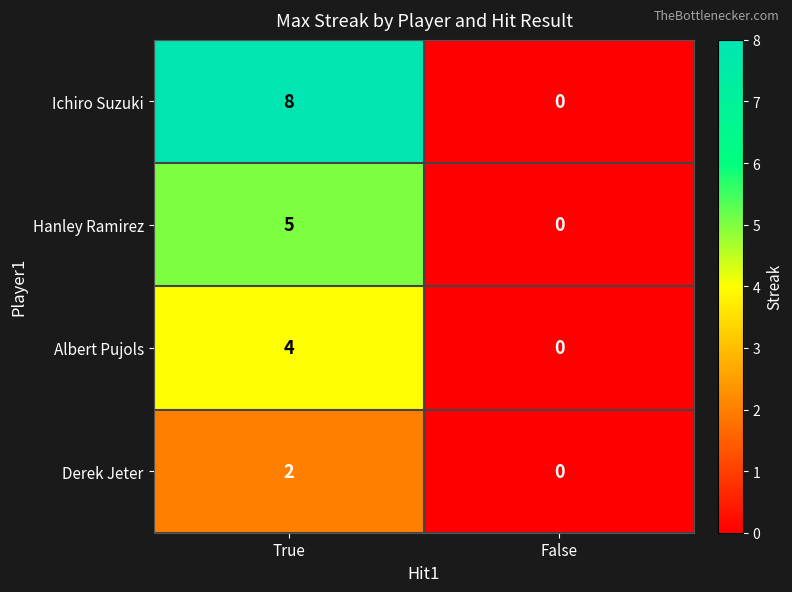

How many values in Albert Pujols are above zero?

1